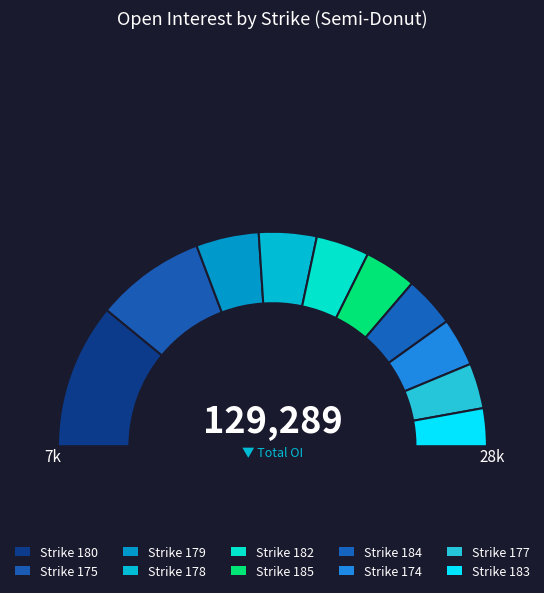

To the nearest percent, what is the difference between the largest and smallest slice percentages?

16%